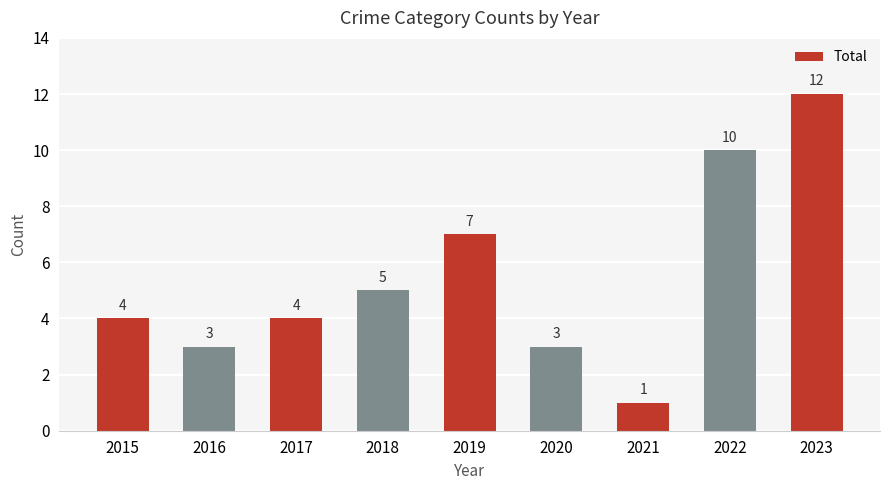

What is the difference between the second highest and second lowest values?

7